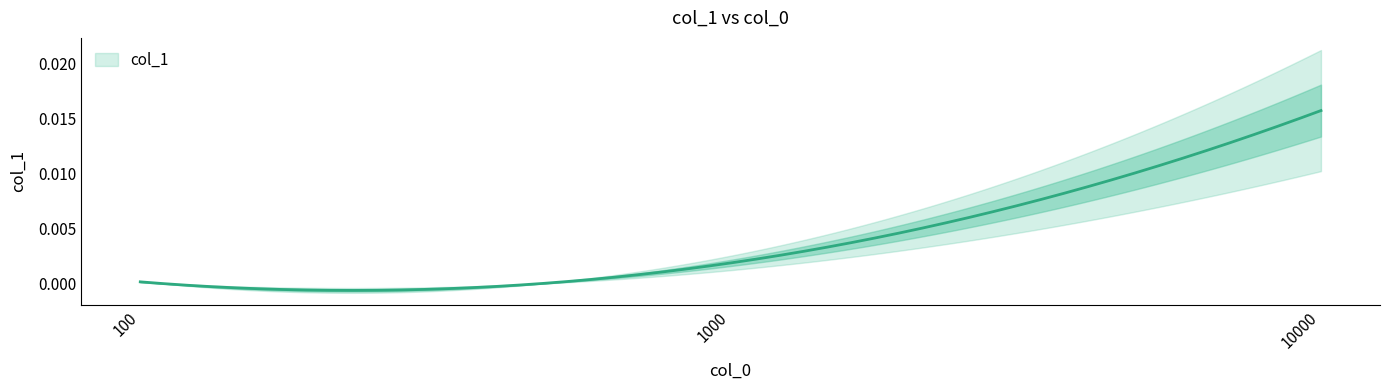

List the labels in order of value, largest first.

10000, 1000, 100